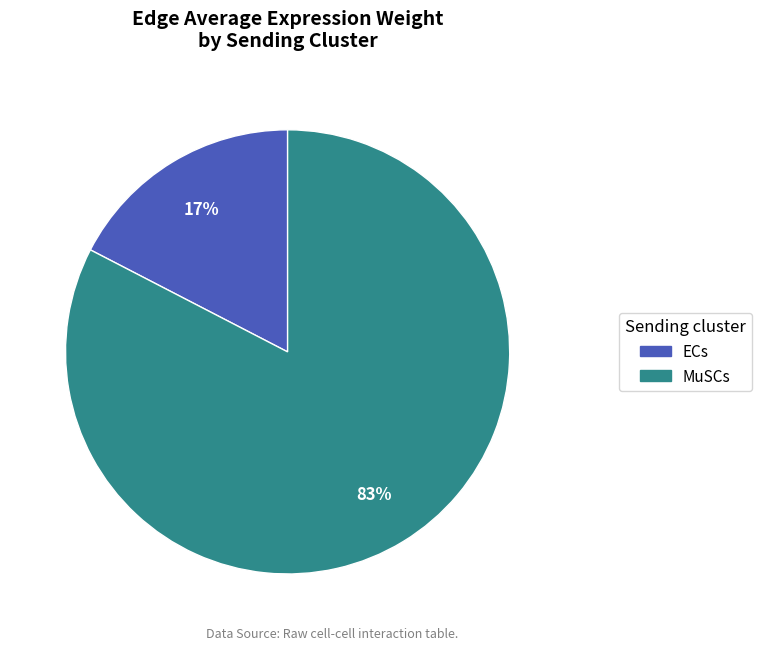

To the nearest percent, what portion does ECs represent?

17%